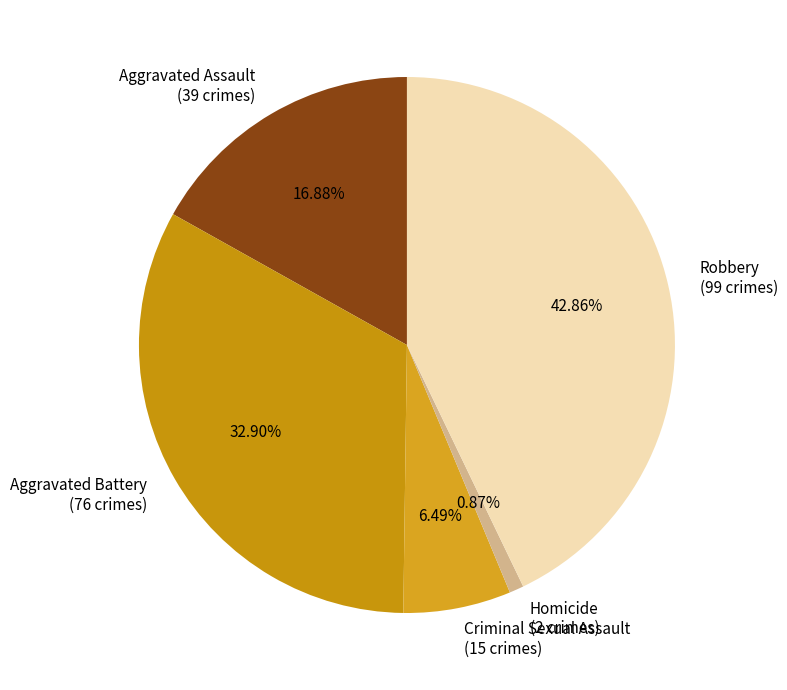

To the nearest percent, what is the combined percentage of Homicide and Robbery?

44%